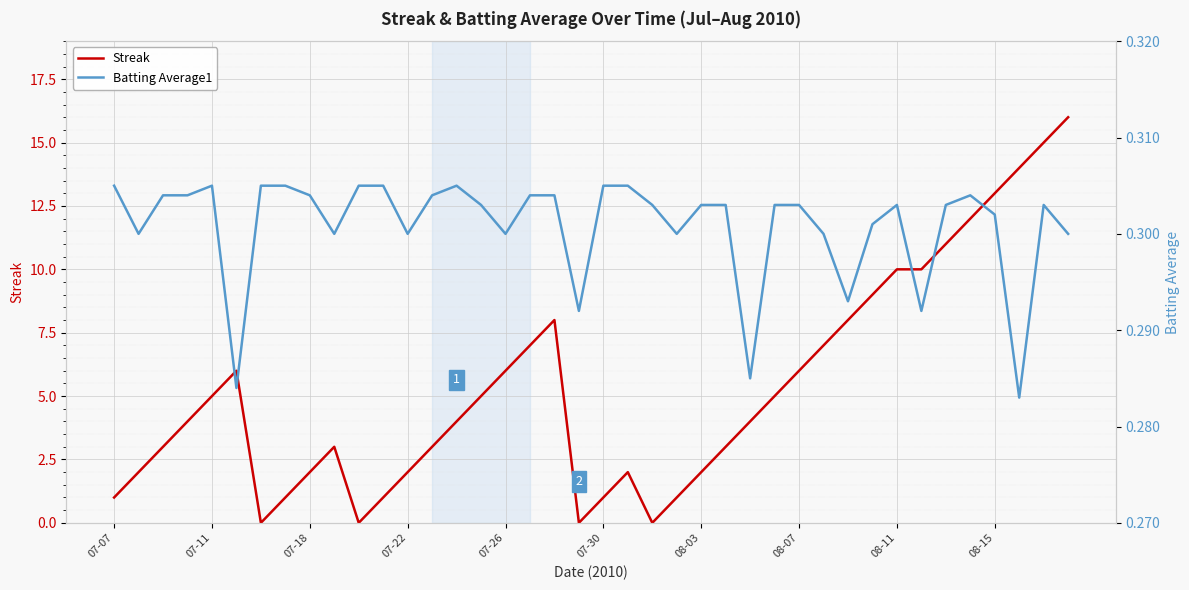

Which series ends up on top after the final intersection of Streak and Batting Average1?

Streak